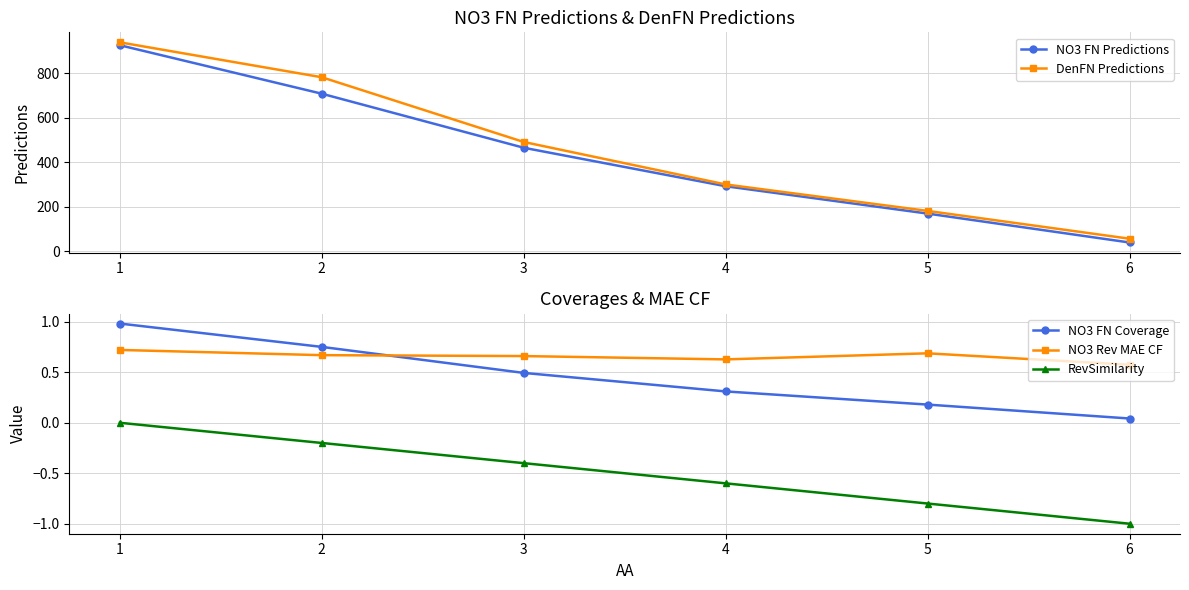

Reading right to left, transcribe all the data shown in this chart.

NO3 FN Predictions: 6=40.0	5=170.0	4=293.0	3=466.0	2=709.0	1=927.0
DenFN Predictions: 6=57.0	5=182.0	4=301.0	3=492.0	2=783.0	1=940.0
NO3 FN Coverage: 6=0.0	5=0.2	4=0.3	3=0.5	2=0.8	1=1.0
NO3 Rev MAE CF: 6=0.6	5=0.7	4=0.6	3=0.7	2=0.7	1=0.7
RevSimilarity: 6=-1.0	5=-0.8	4=-0.6	3=-0.4	2=-0.2	1=0.0